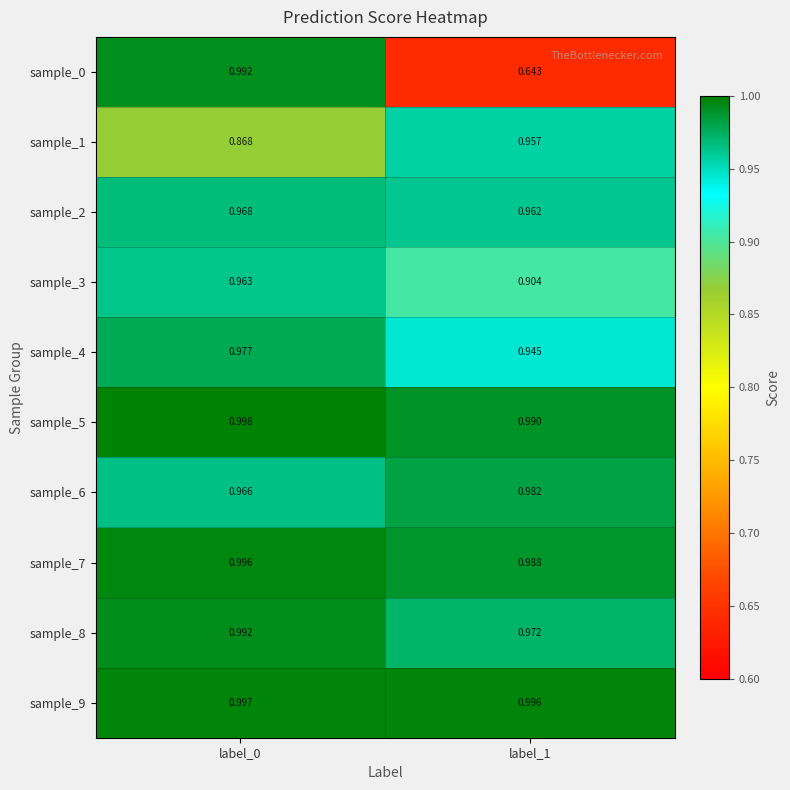

Which label corresponds to the largest value in the chart?

label_0